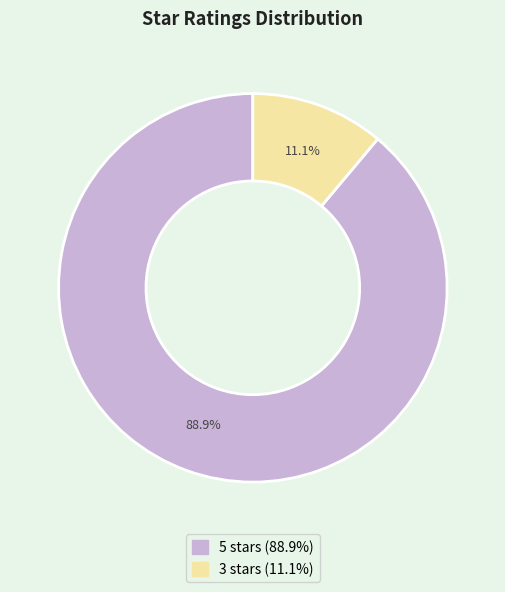

What is the majority slice?

5 stars